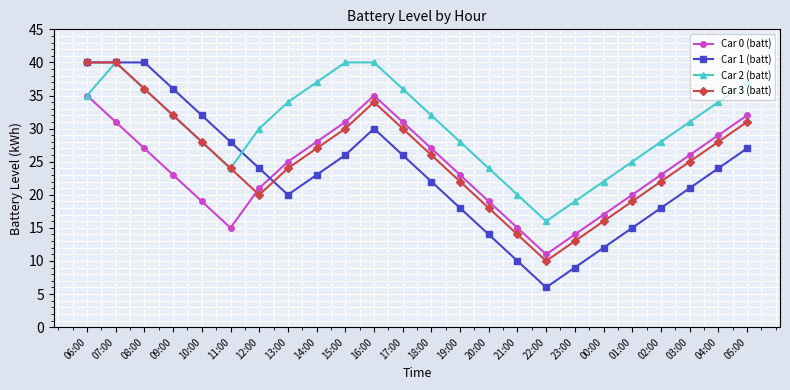

What position from the right is 16:00?

14